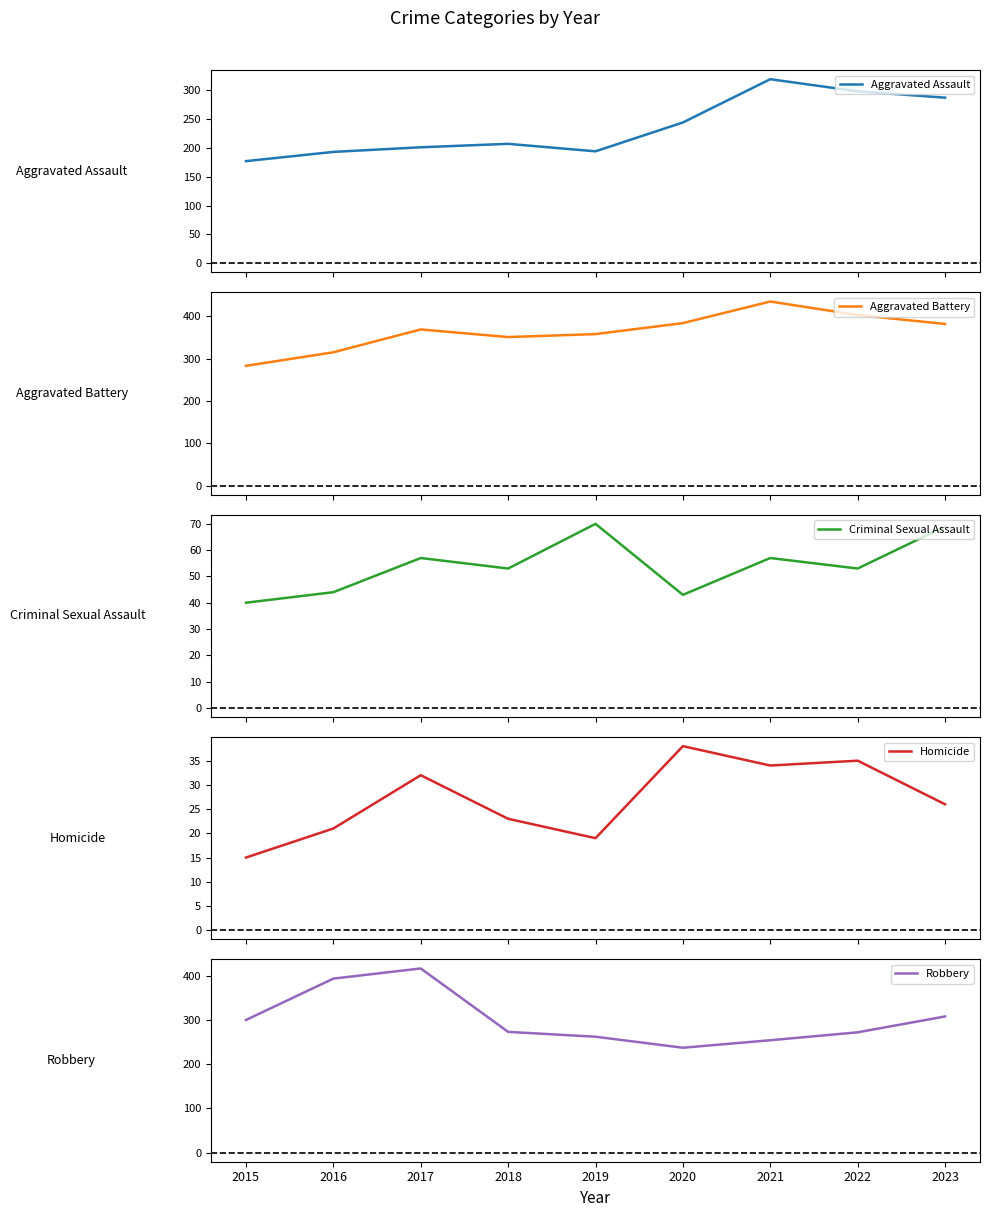

How many data points in Homicide are above 26?

4